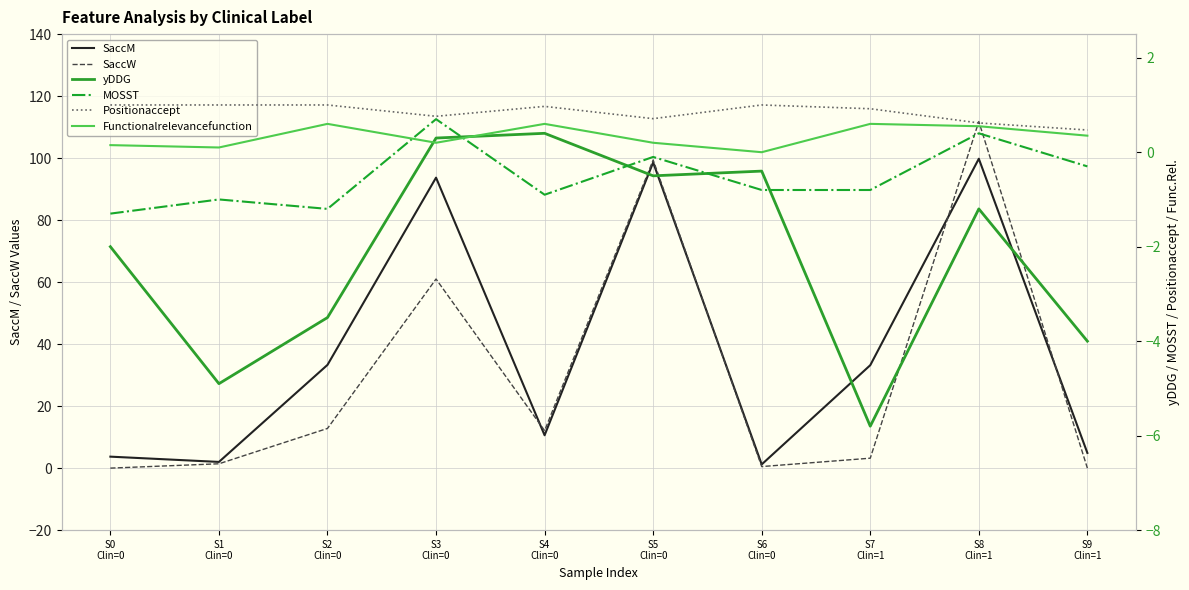

True or false: yDDG and Positionaccept cross at least once.

False